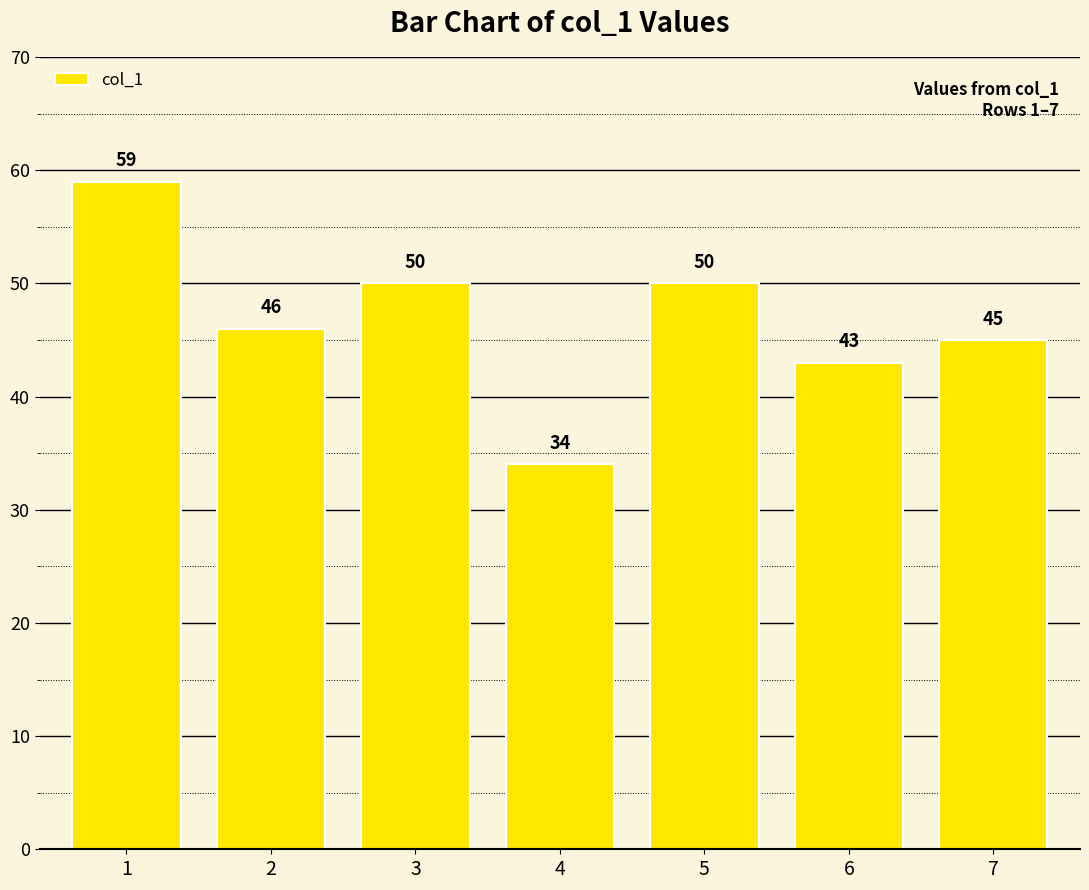

Does the chart contain stacked bars?

No